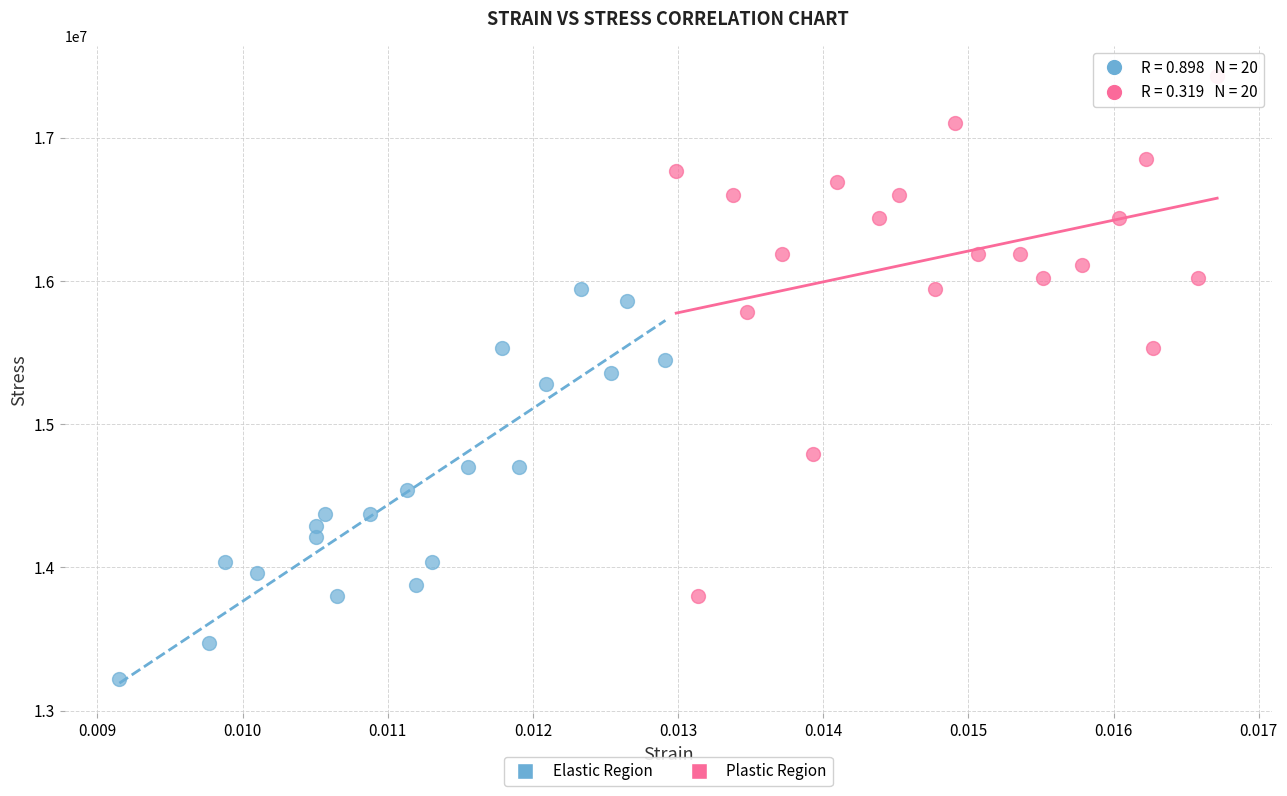

Which series has the widest spread of Y values?

Plastic Region